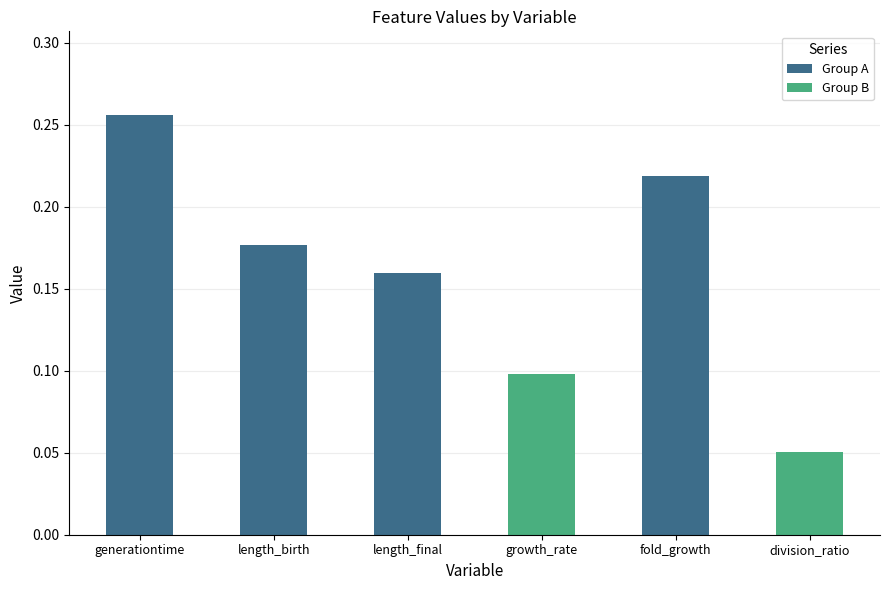

Is it true that the value at division_ratio is 0.1?

True